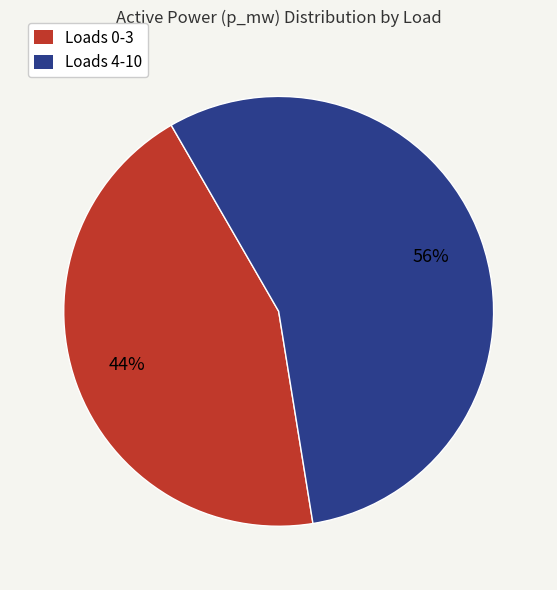

Do Loads 4-10 and Loads 0-3 together represent more than half of the pie?

Yes